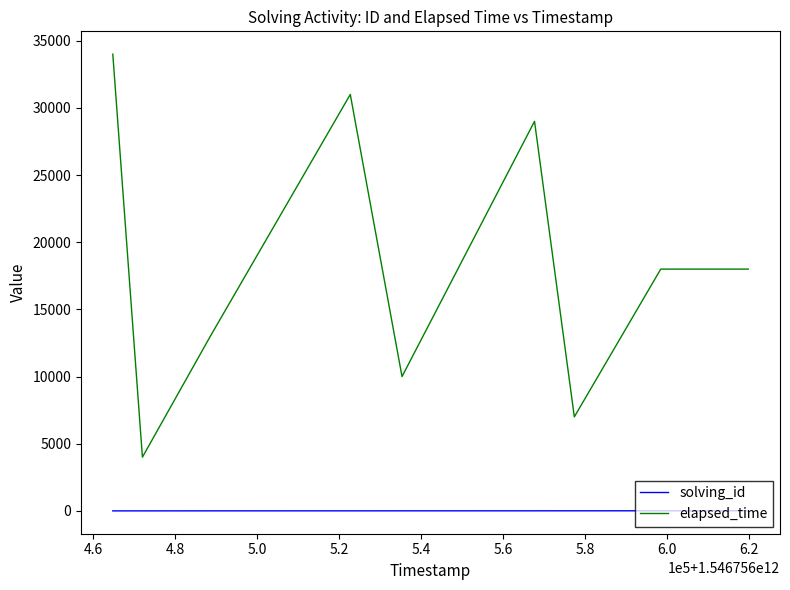

What is the highest value of the elapsed_time series?

34000